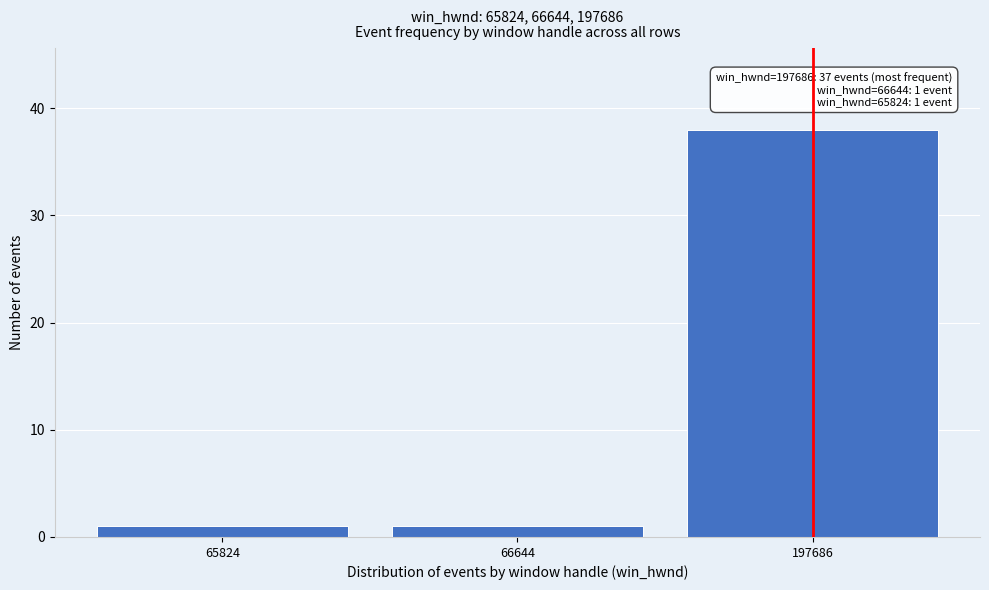

Reading left to right, transcribe all the data shown in this chart.

65824=1	66644=1	197686=38